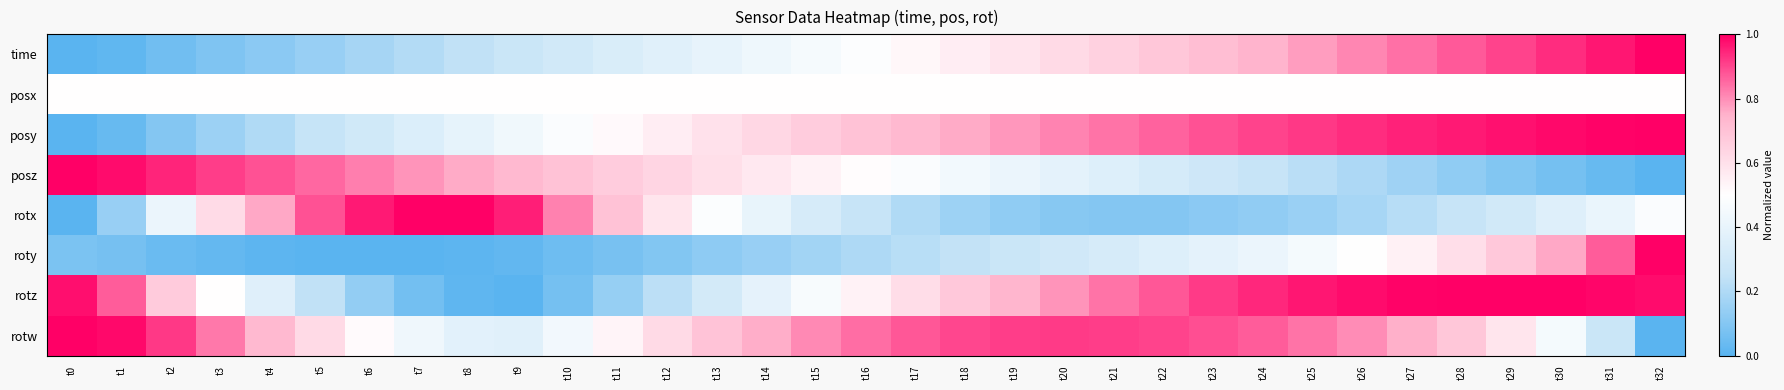

Rank the series by their maximum value, from highest to lowest.

time, posy, posz, rotx, roty, rotz, rotw, posx